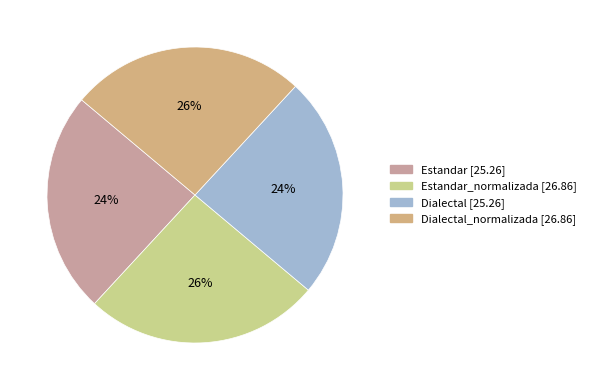

How many slices are in this pie chart?

4